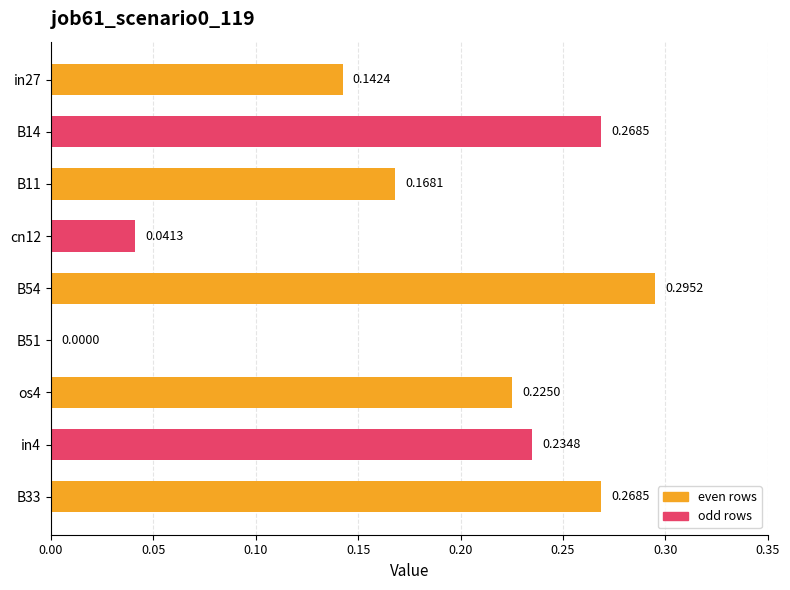

Between B33 and B54, which is larger?

B54